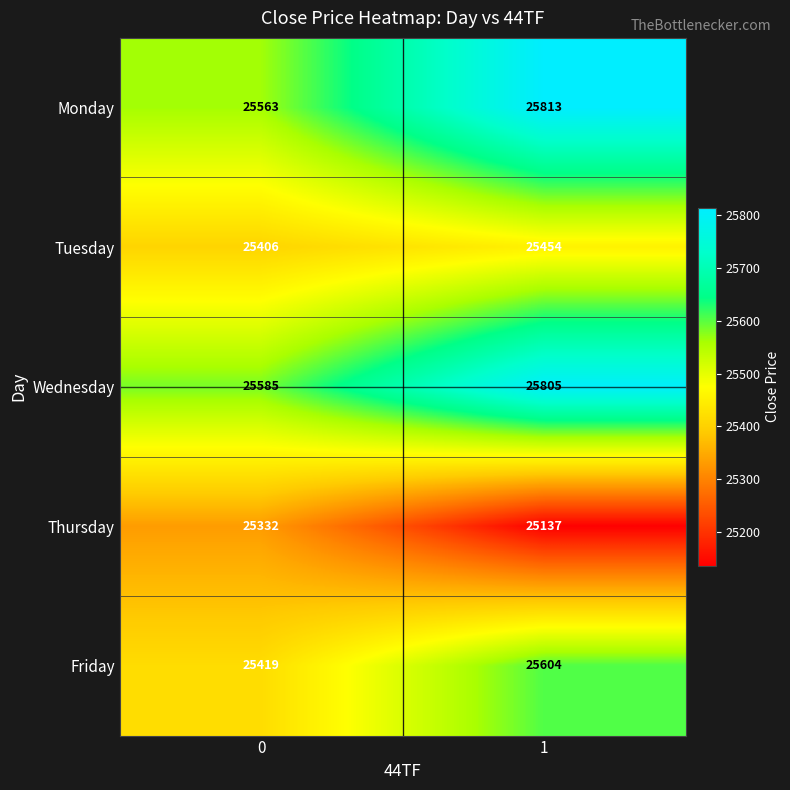

At which category does the chart reach its minimum across all series?

1